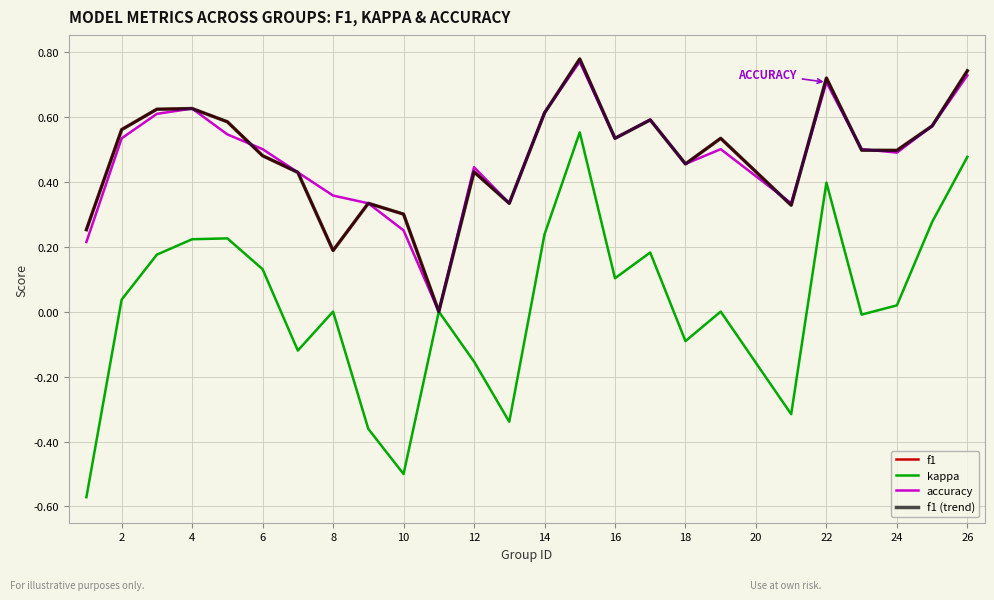

Does the chart have visible grid lines?

Yes